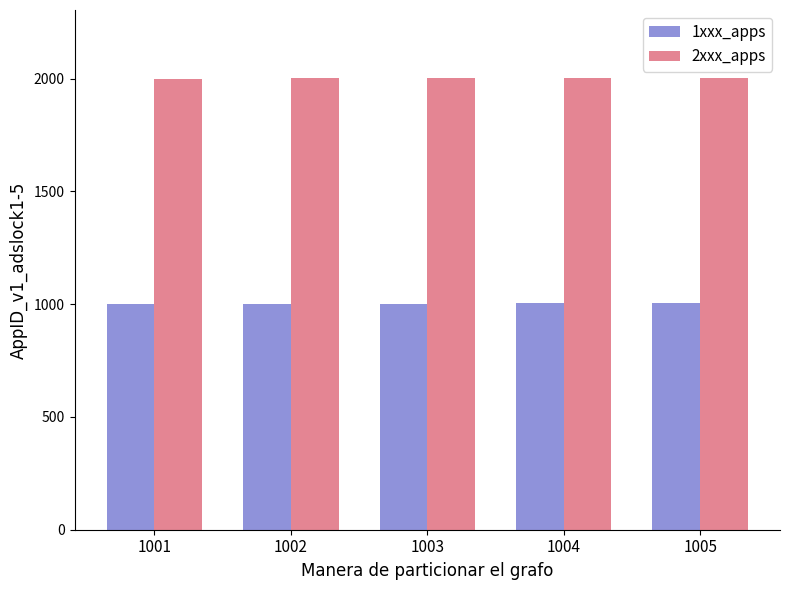

At how many categories does at least one series exceed 1707?

5